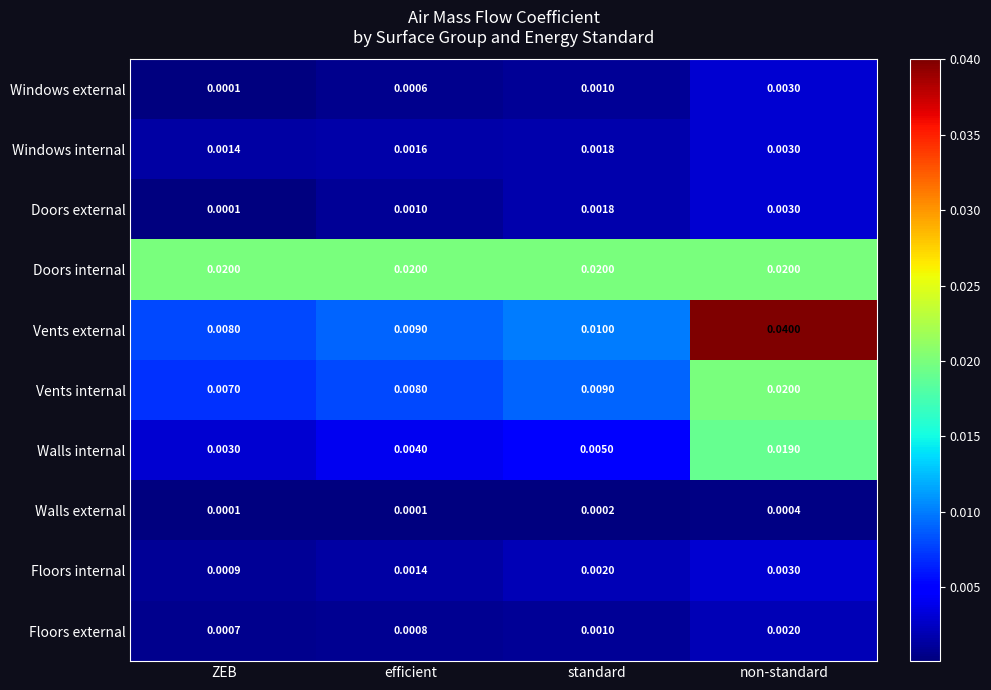

Between ZEB and non-standard, which series saw the biggest shift?

Vents external